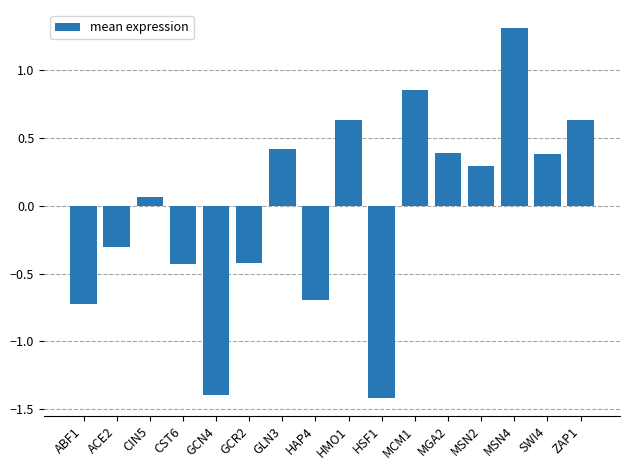

The chart shows a value of -1.9 at HSF1. True or false?

False